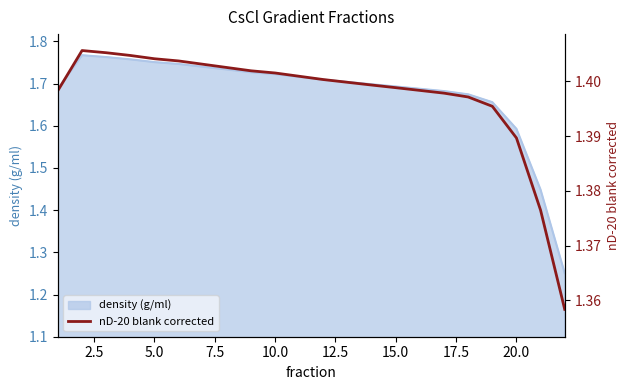

What is the sum of all values?

30.7